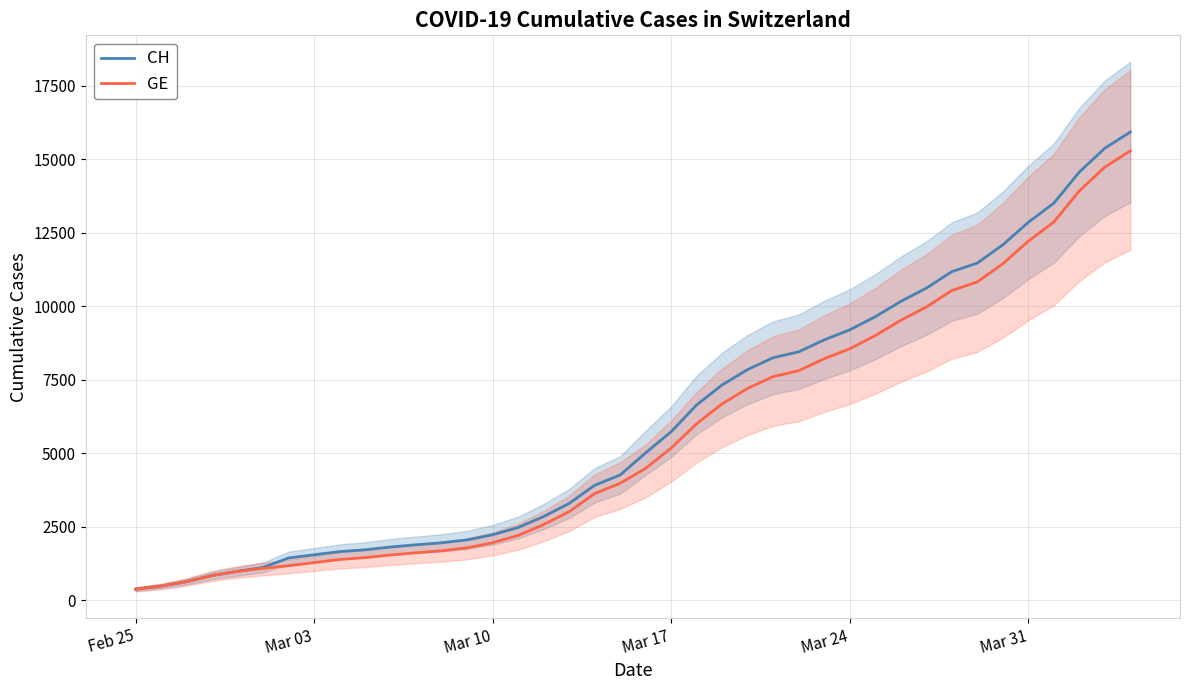

True or false: CH has more than 1 interior local peaks.

False